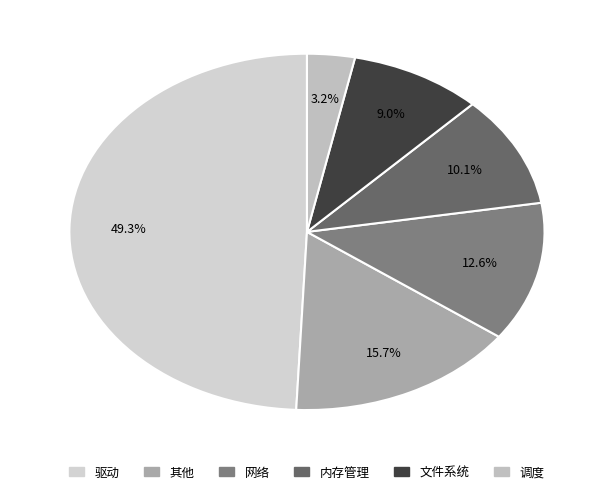

To the nearest percent, what percentage of the pie is 内存管理?

10%